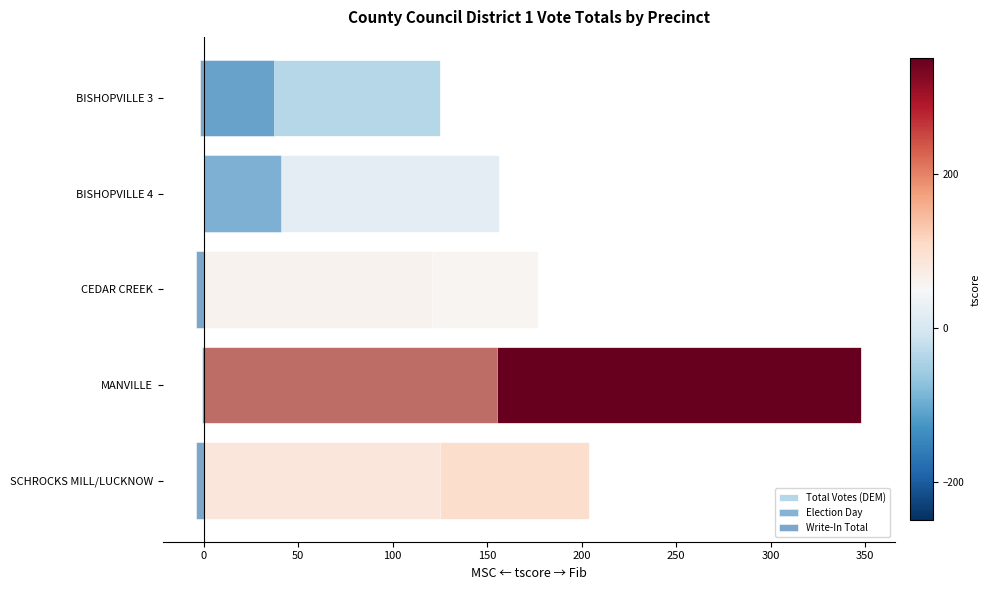

At how many categories does at least one series exceed 92?

5